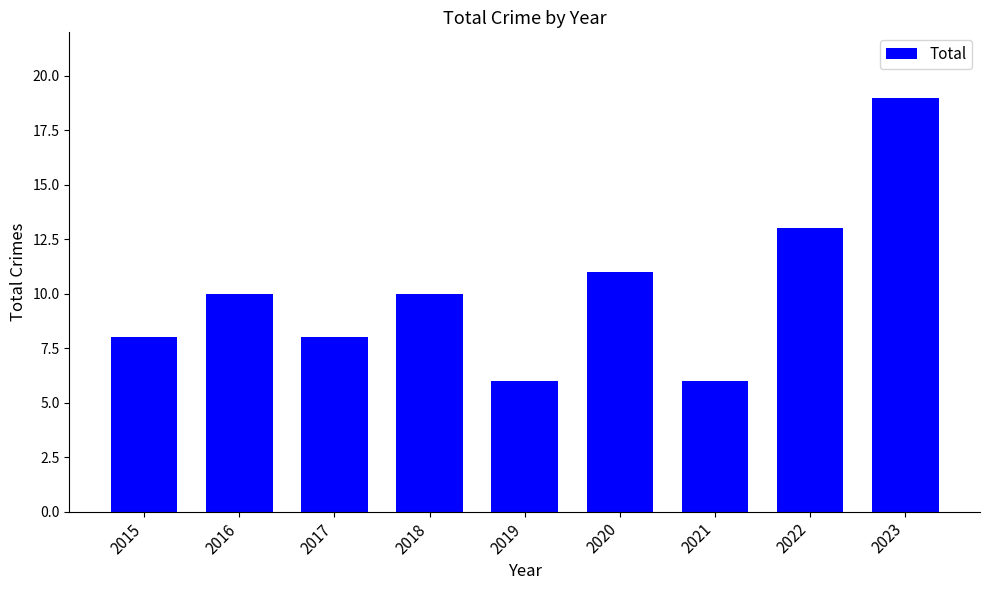

What is the difference between the second highest and minimum values?

7